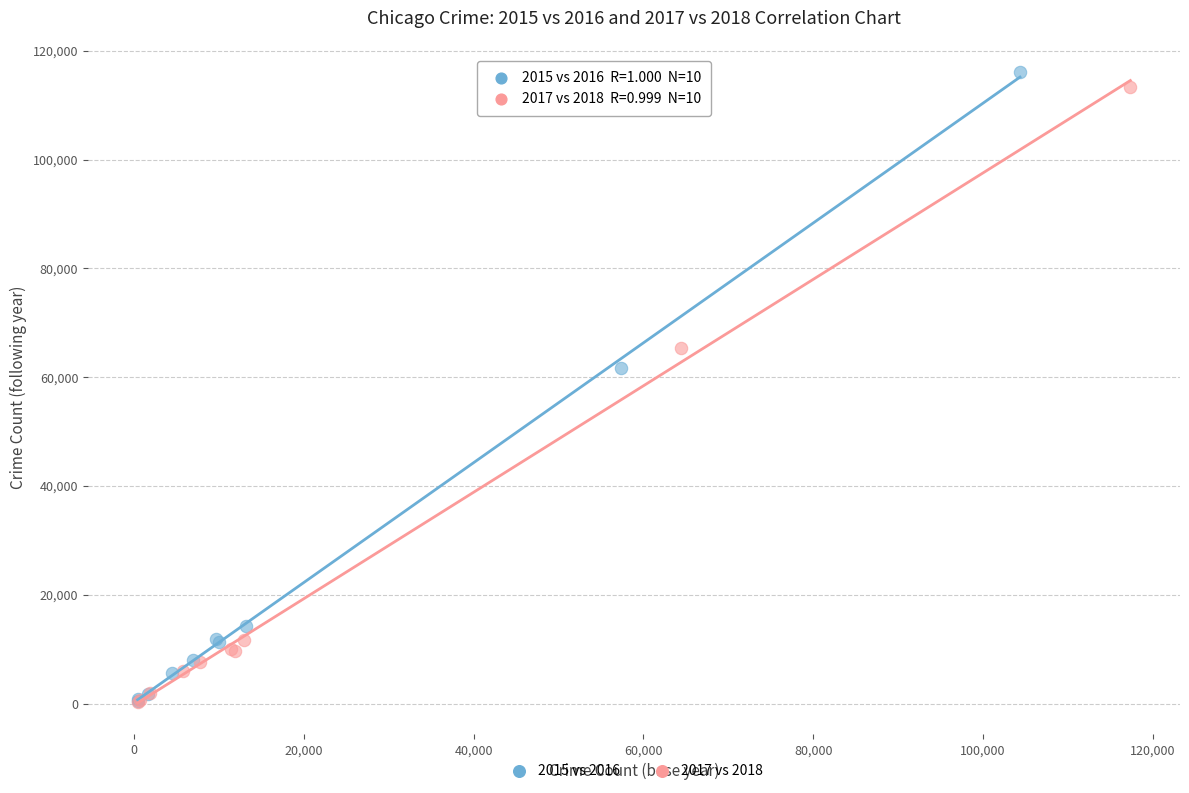

Which series has the largest Y range (max minus min)?

2015 vs 2016